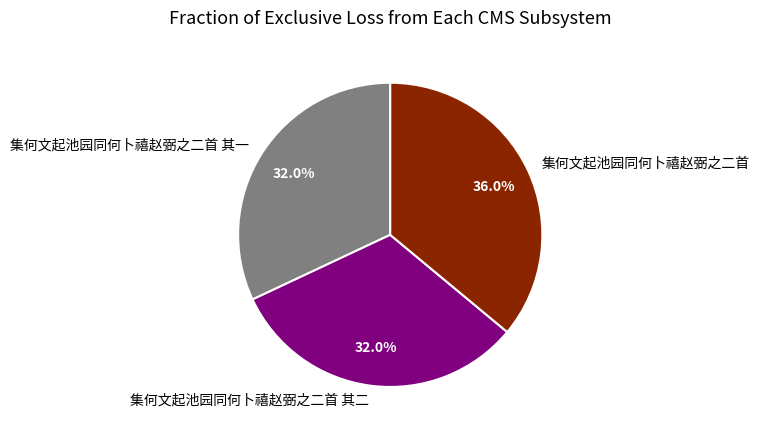

Approximately how many times larger is the value at 集何文起池园同何卜禧赵弼之二首 其一 compared to 集何文起池园同何卜禧赵弼之二首?

0.9